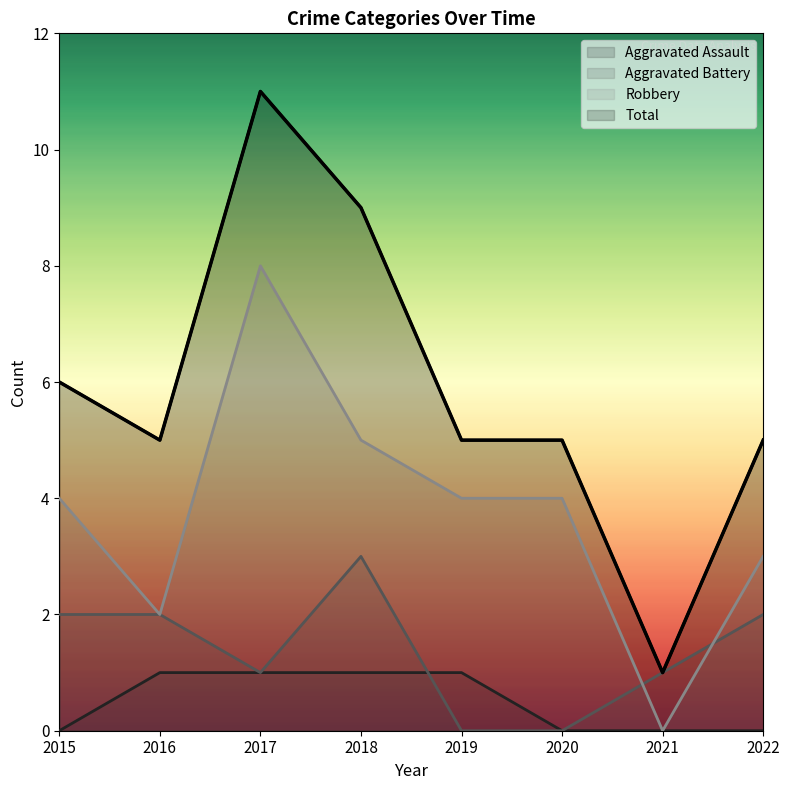

True or false: Total and Aggravated Assault intersect in this chart.

False